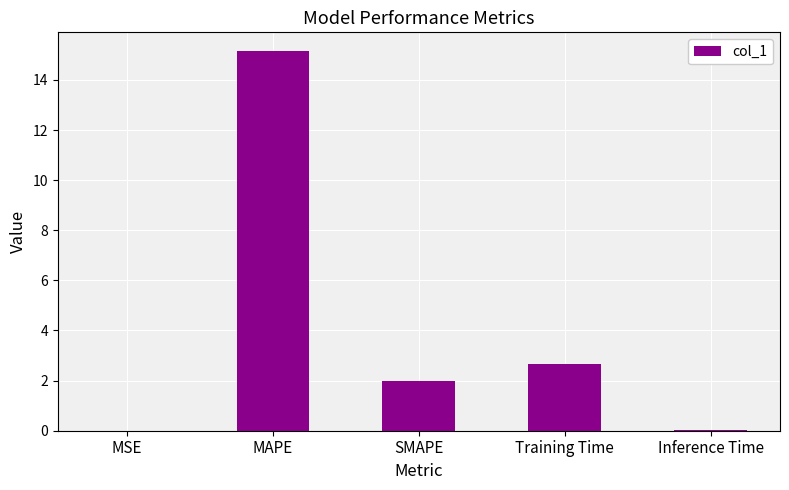

At which label is the value closest to 7?

Training Time